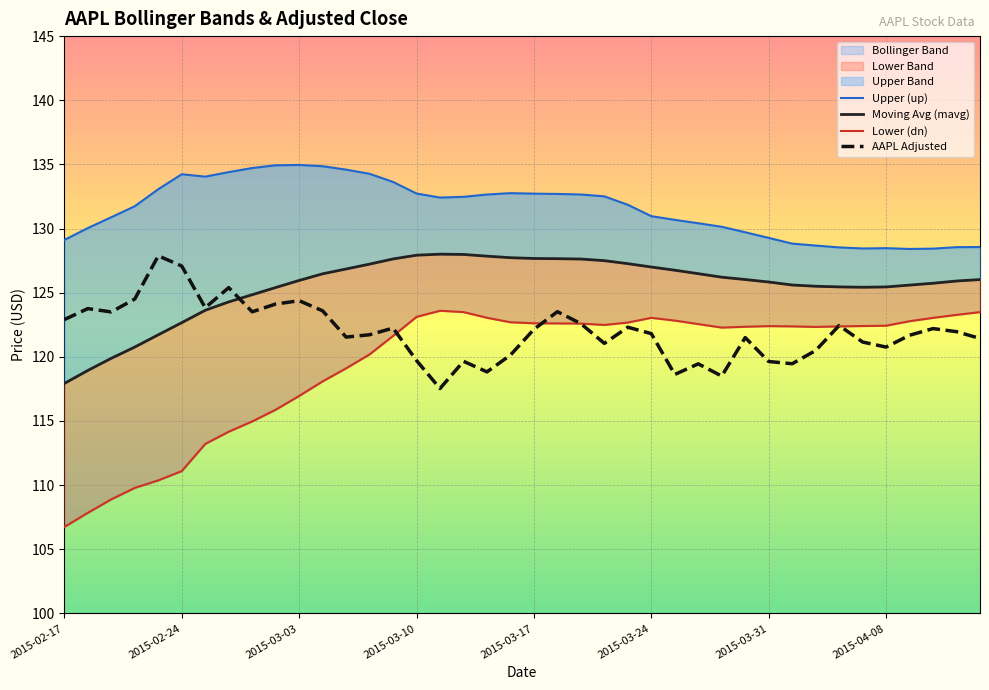

The value of AAPL Adjusted at 2015-02-17 is 122.9. True or false?

True